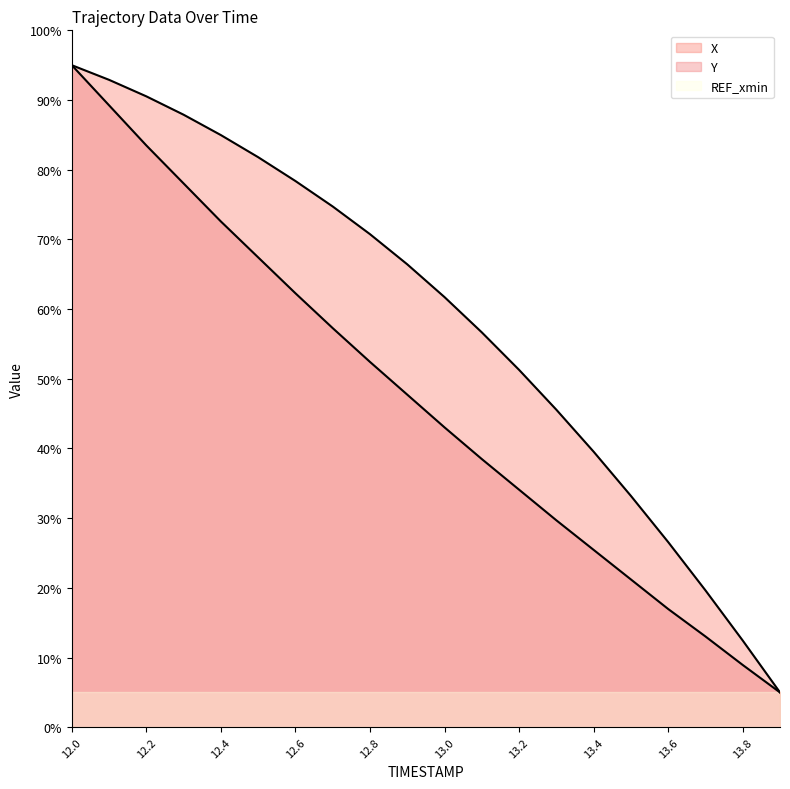

Reading left to right, extract all data points from this chart.

X: 12.0=95.0	12.1=92.9	12.2=90.5	12.3=87.9	12.4=85.0	12.5=81.8	12.6=78.4	12.7=74.7	12.8=70.8	12.9=66.4	13.0=61.7	13.1=56.7	13.2=51.3	13.3=45.6	13.4=39.5	13.5=33.2	13.6=26.6	13.7=19.6	13.8=12.4	13.9=5.0
Y: 12.0=95.0	12.1=89.2	12.2=83.5	12.3=78.0	12.4=72.6	12.5=67.4	12.6=62.3	12.7=57.3	12.8=52.4	12.9=47.7	13.0=43.0	13.1=38.5	13.2=34.1	13.3=29.7	13.4=25.5	13.5=21.2	13.6=17.0	13.7=13.0	13.8=8.9	13.9=5.0